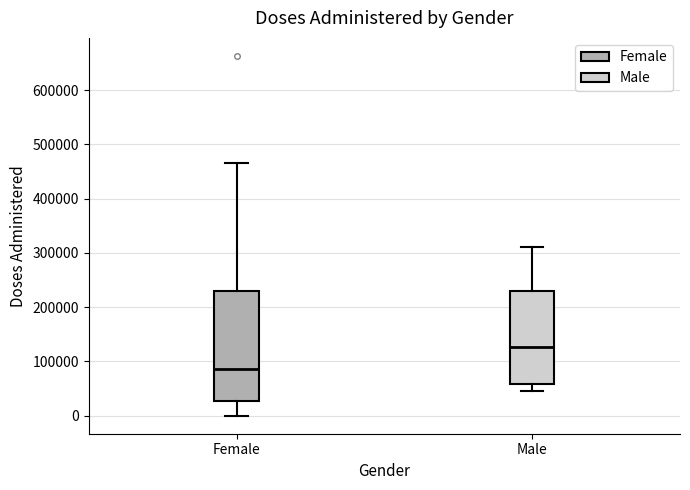

Reading left to right, transcribe this box plot: for each box, give where its median line is, the range the box spans, and where its two whiskers end, as read against the y-axis. The values are not printed on the chart, so give them approximately, as read against the axis.

Female: median 90000, box 30000 to 230000, whiskers 0 to 470000
Male: median 130000, box 60000 to 230000, whiskers 50000 to 310000